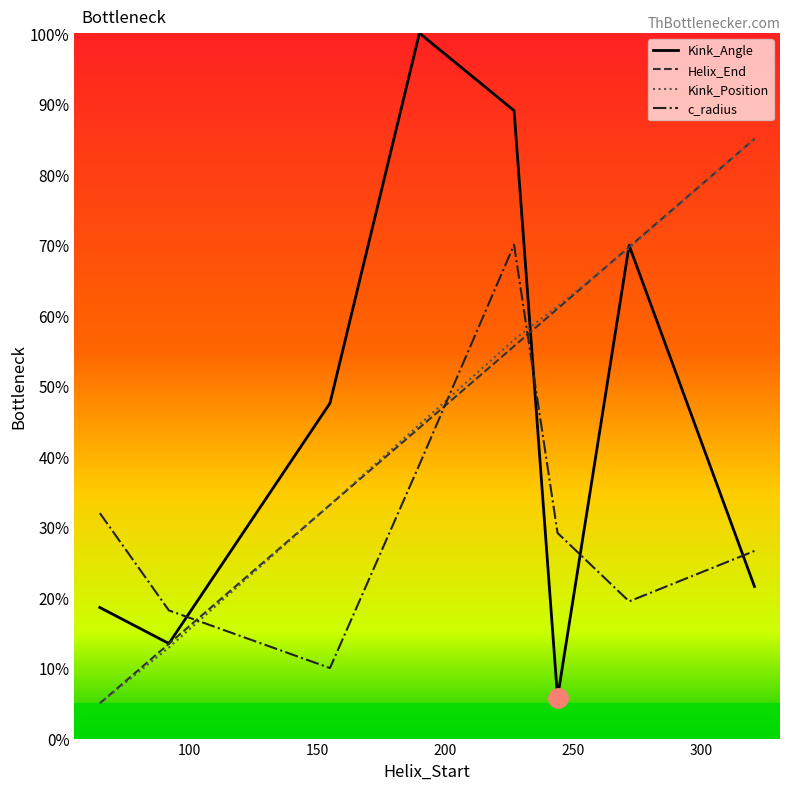

How many categories are shown in the chart?

8